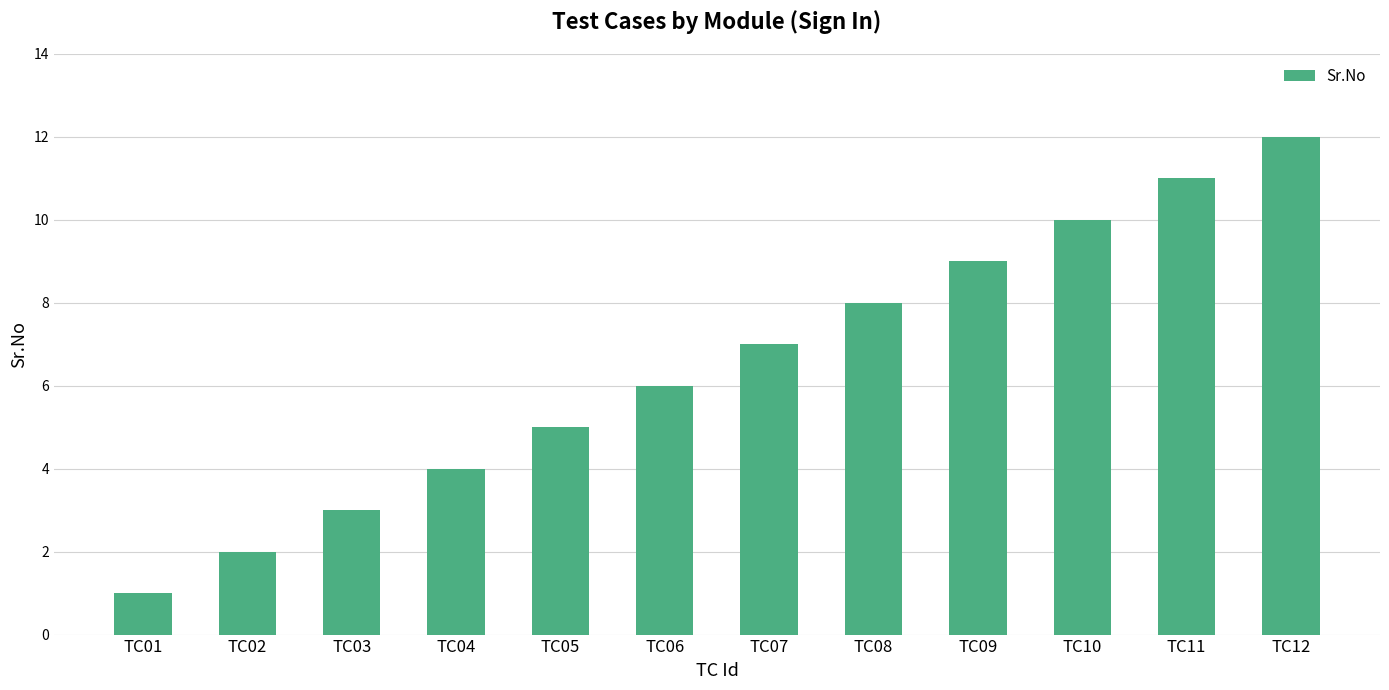

List the labels in order of value, smallest first.

TC01, TC02, TC03, TC04, TC05, TC06, TC07, TC08, TC09, TC10, TC11, TC12